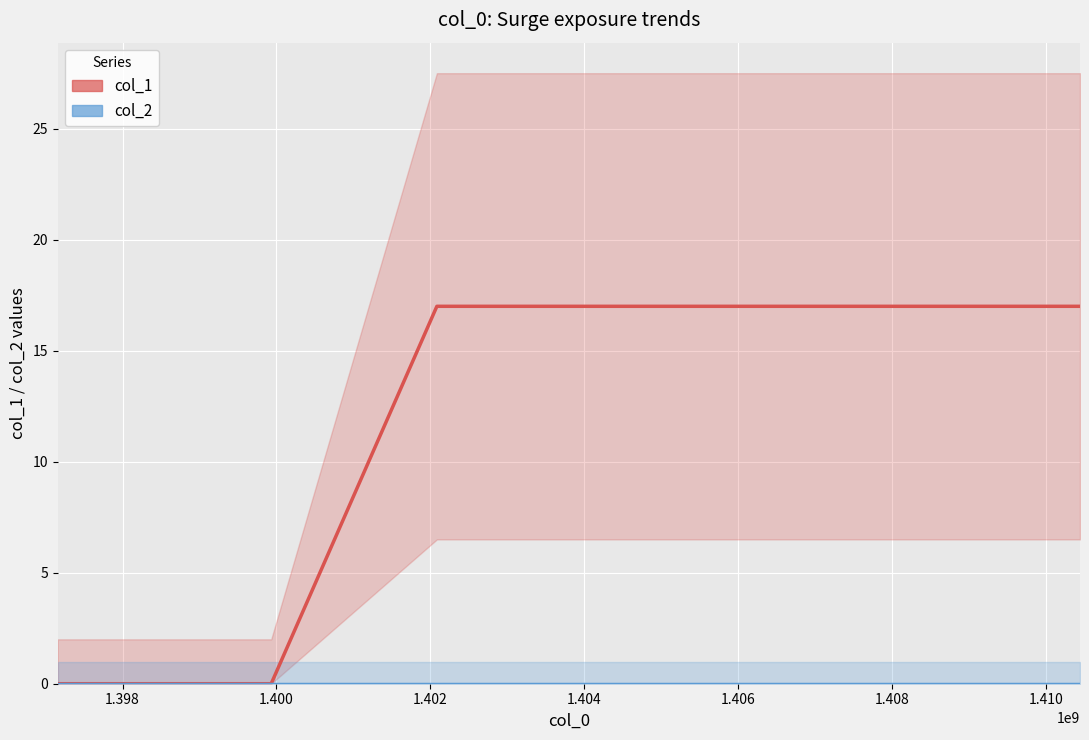

How many positive values does the col_1 series have?

3